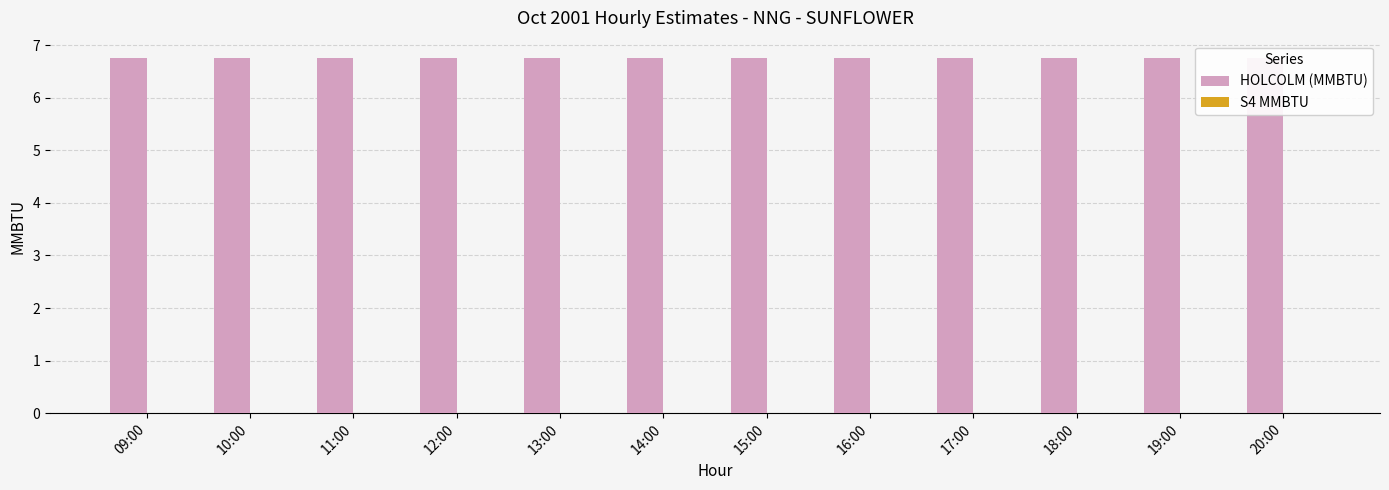

What are all the series names shown in the legend?

HOLCOLM (MMBTU), S4 MMBTU